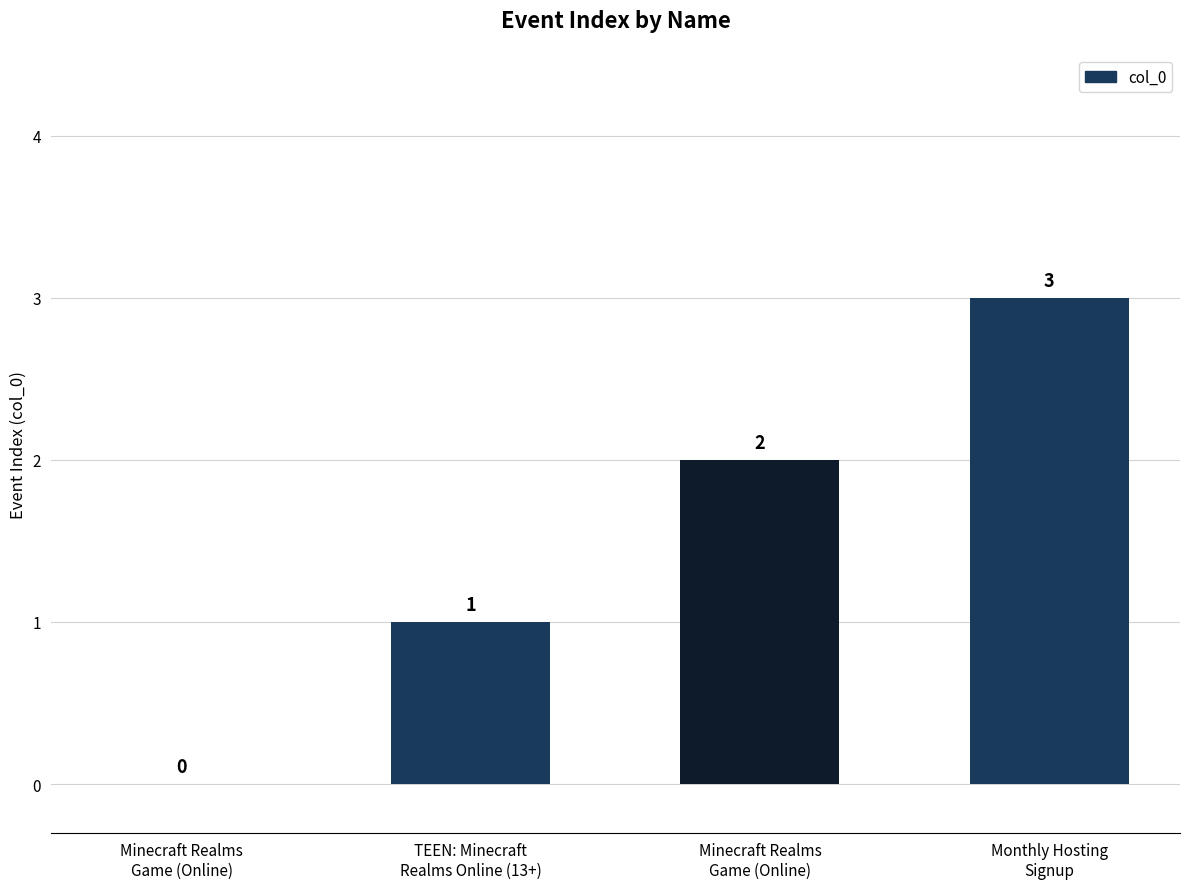

How many data points does each series have?

4